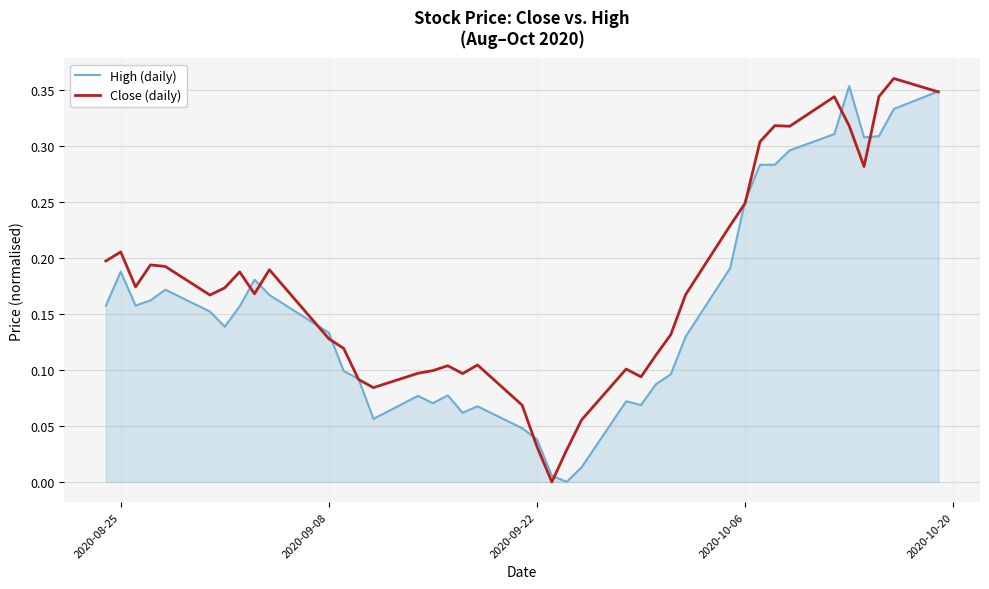

Which series has the largest total across all categories?

Close (daily)